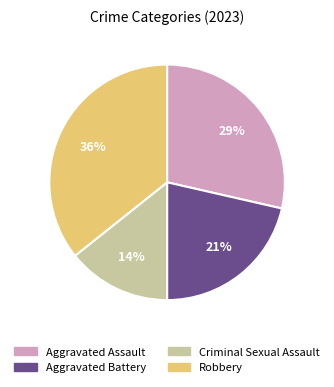

To the nearest percent, what is the average slice percentage?

25%